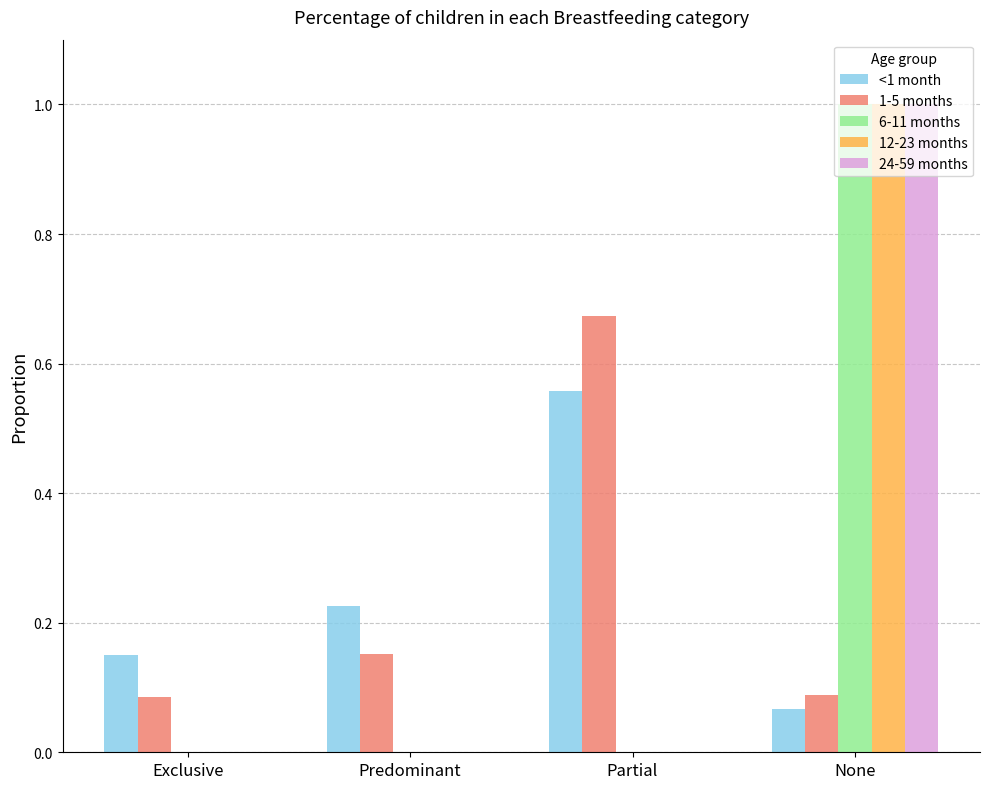

How many groups of bars are there?

4